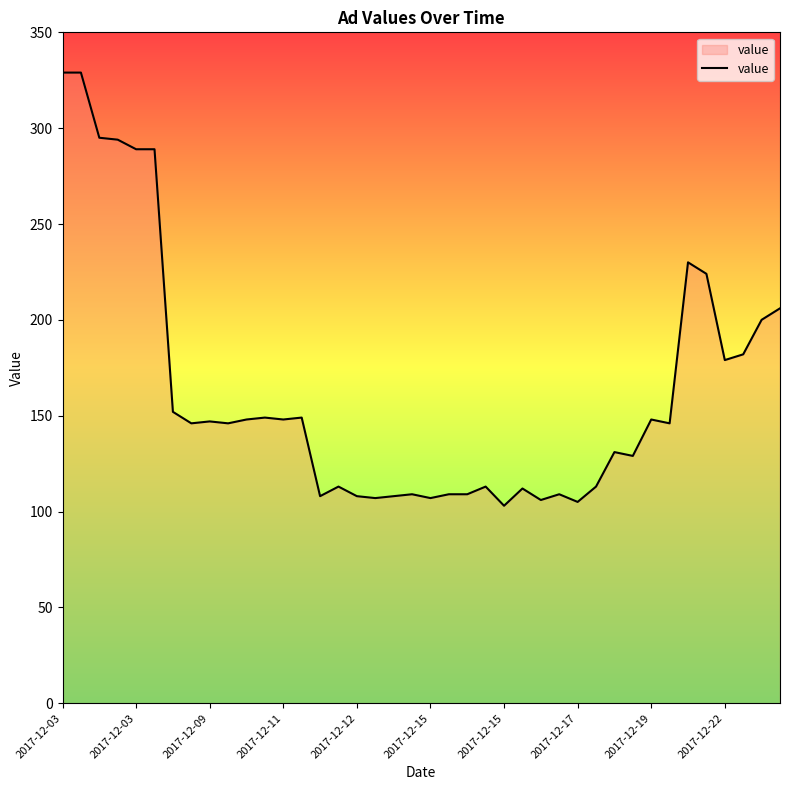

What is the difference between the maximum and minimum values?

226